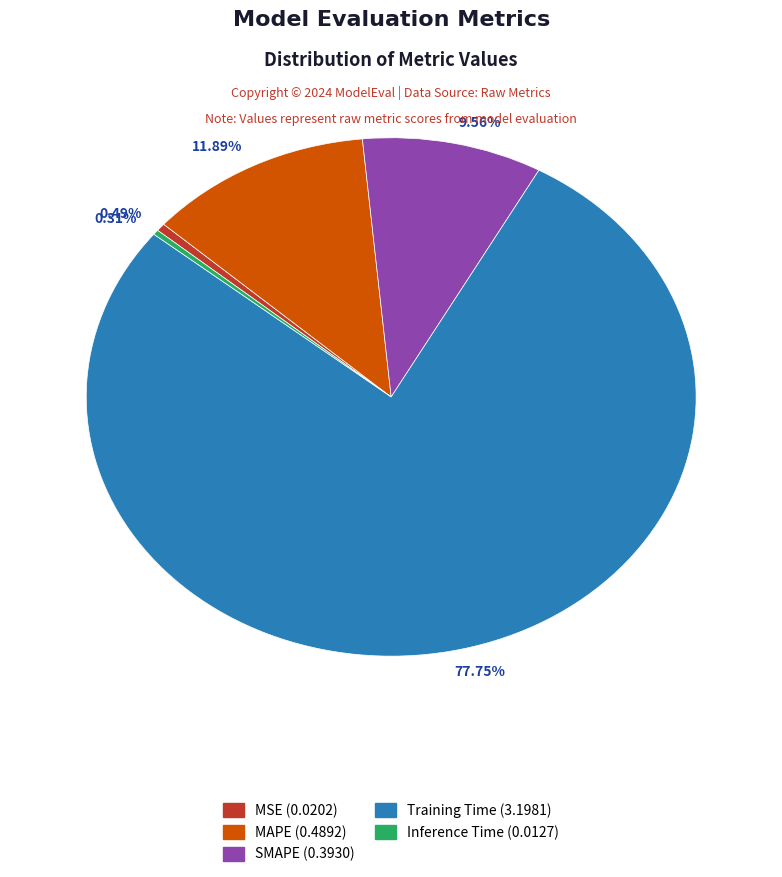

To the nearest percent, what is the difference between the MSE and SMAPE slice percentages?

9%